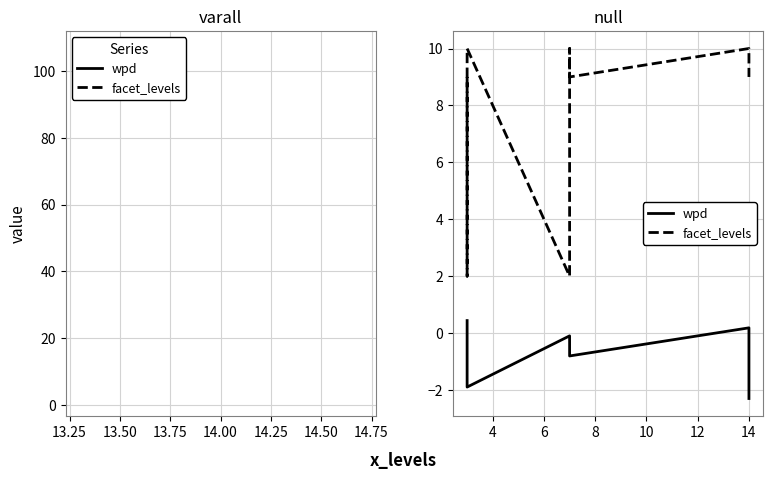

How many data points in wpd are less than 0?

6